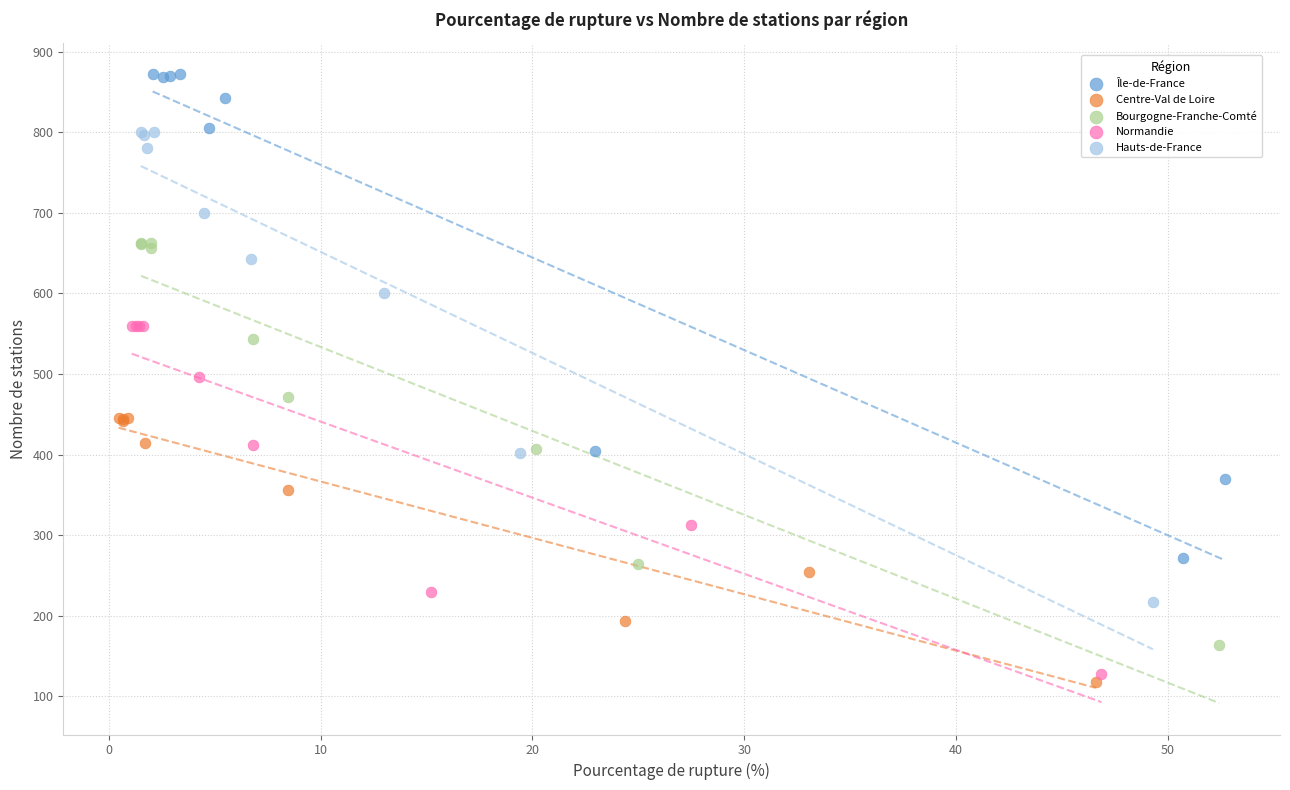

Which series reaches the minimum Y coordinate?

Centre-Val de Loire